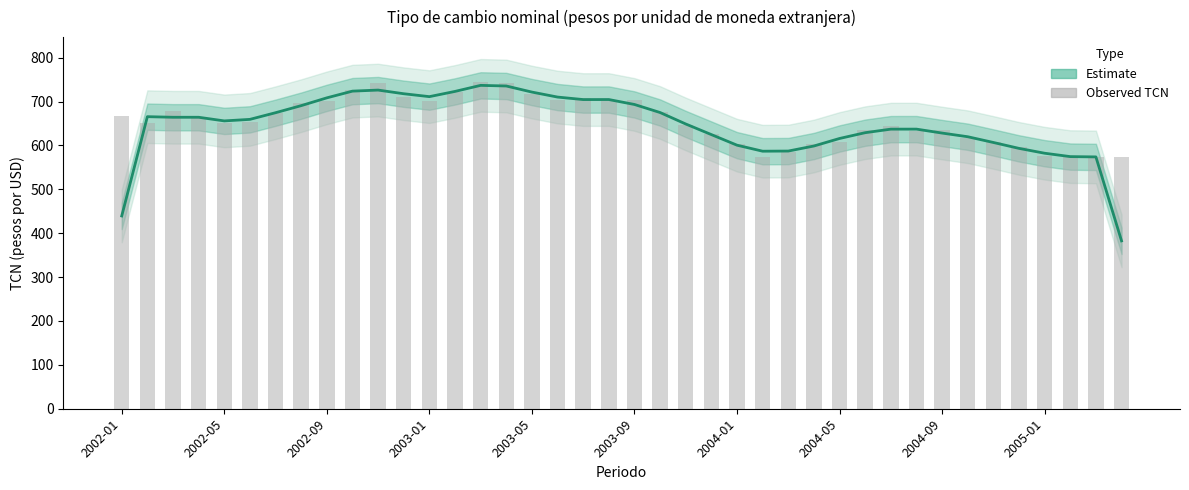

Reading left to right, what are all the values shown in this chart?

Estimate: 439.4	665.6	664.3	664.3	656.0	659.5	674.7	690.8	708.5	723.9	726.3	717.9	711.3	723.2	737.0	735.6	721.7	710.3	704.6	704.7	693.4	675.1	649.0	624.8	600.7	586.9	587.3	598.8	616.0	629.1	637.2	637.3	628.3	619.9	606.8	593.4	582.3	574.6	573.9	382.6
Observed TCN: 667.3	650.8	678.8	663.3	650.8	653.9	673.8	696.3	702.3	727.0	742.3	709.5	702.0	722.5	745.2	743.3	718.2	703.6	709.2	701.1	703.8	675.4	646.1	625.5	602.9	573.6	584.3	603.9	608.2	635.8	643.5	632.4	635.9	616.5	607.3	596.7	576.2	574.1	573.6	574.1